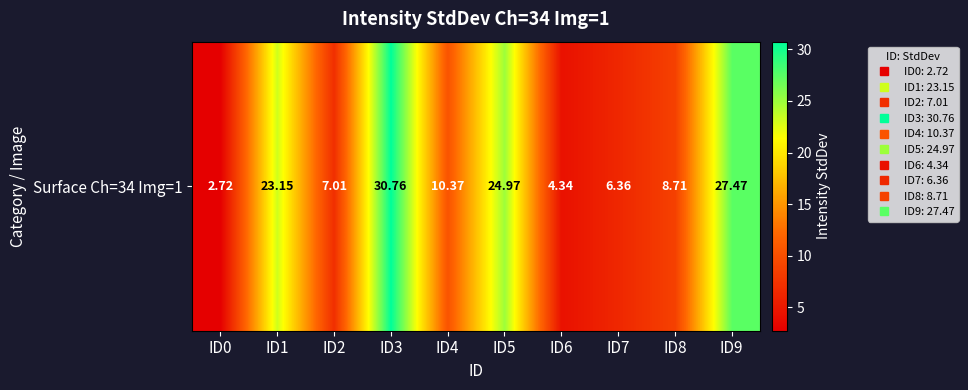

List the labels in order of value, smallest first.

ID0, ID6, ID7, ID2, ID8, ID4, ID1, ID5, ID9, ID3